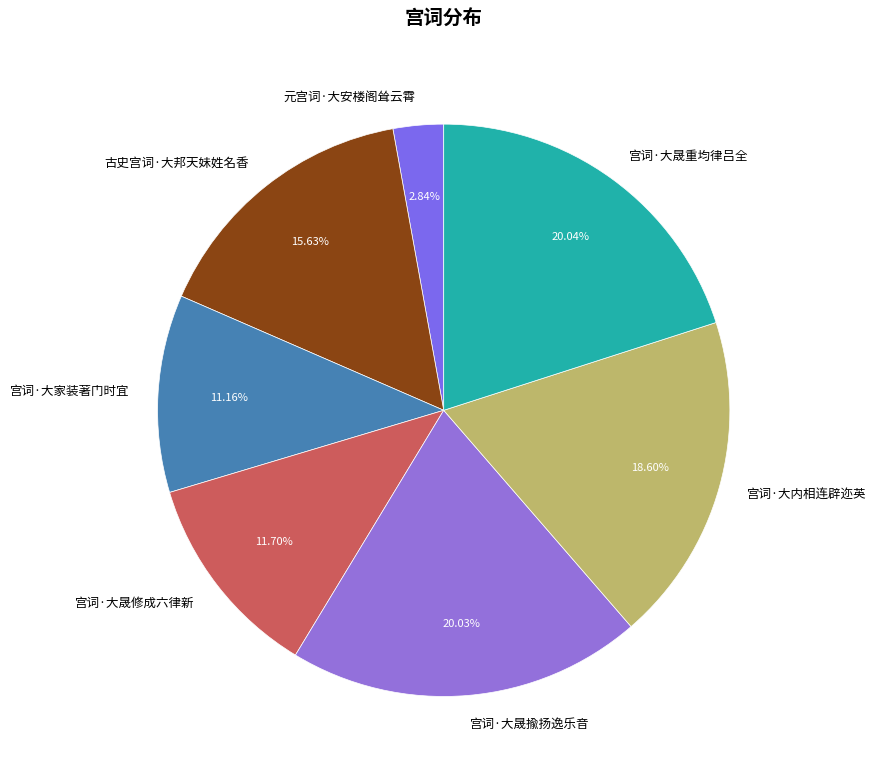

What is the smallest slice in the pie chart?

元宫词·大安楼阁耸云霄